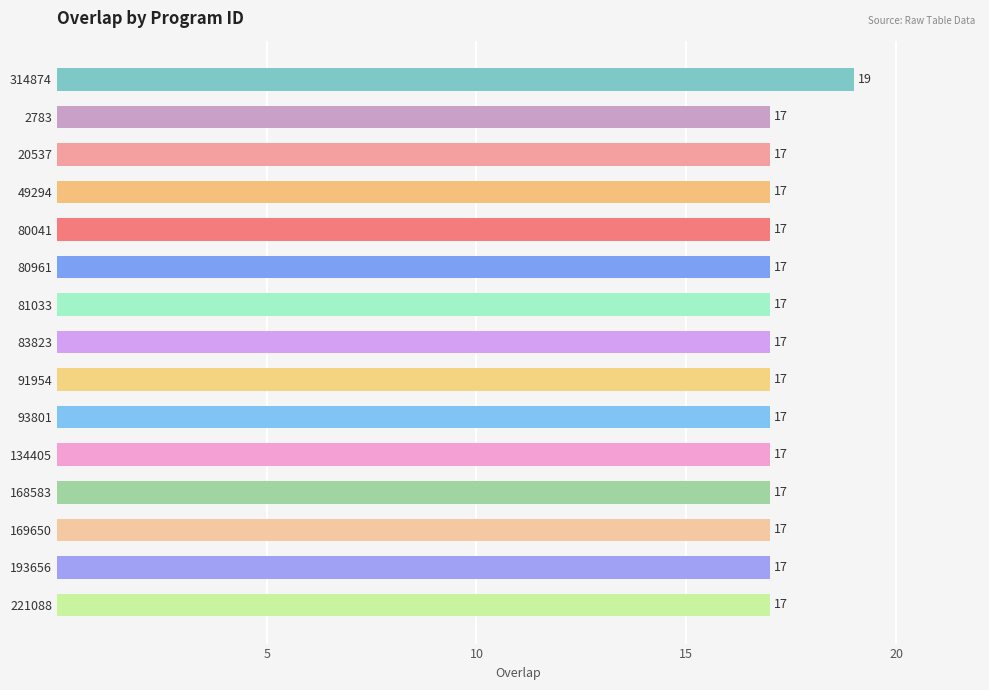

How many distinct data groups are displayed?

1